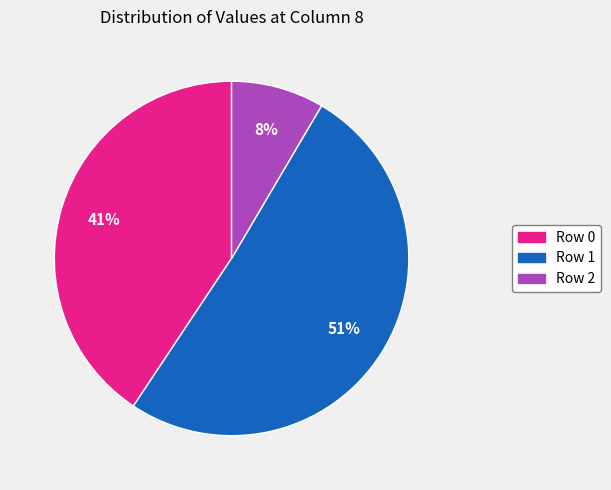

To the nearest percent, what percentage of the pie is Row 1?

51%